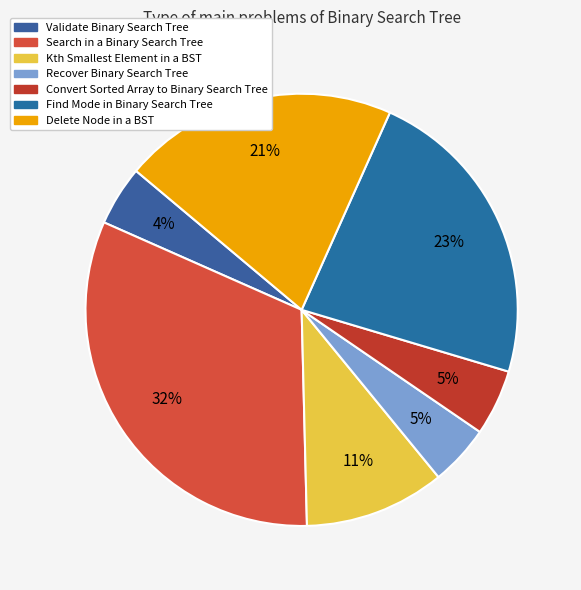

Count the number of slices in the pie.

7